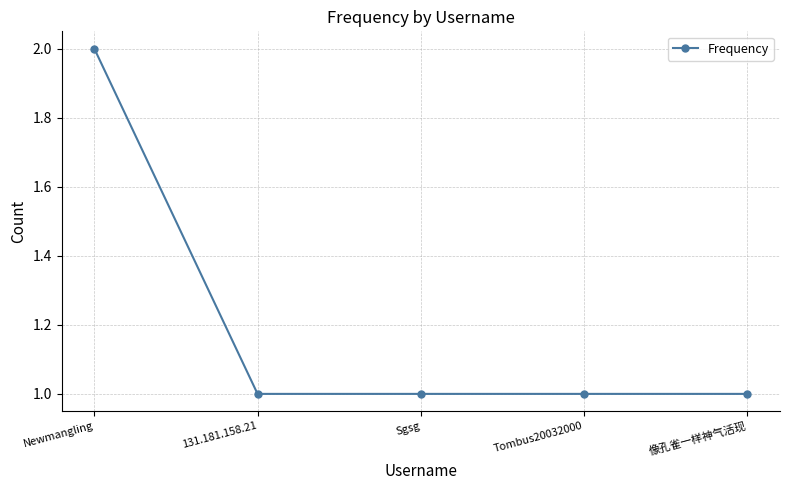

What is the value of the 5th point from the left?

1